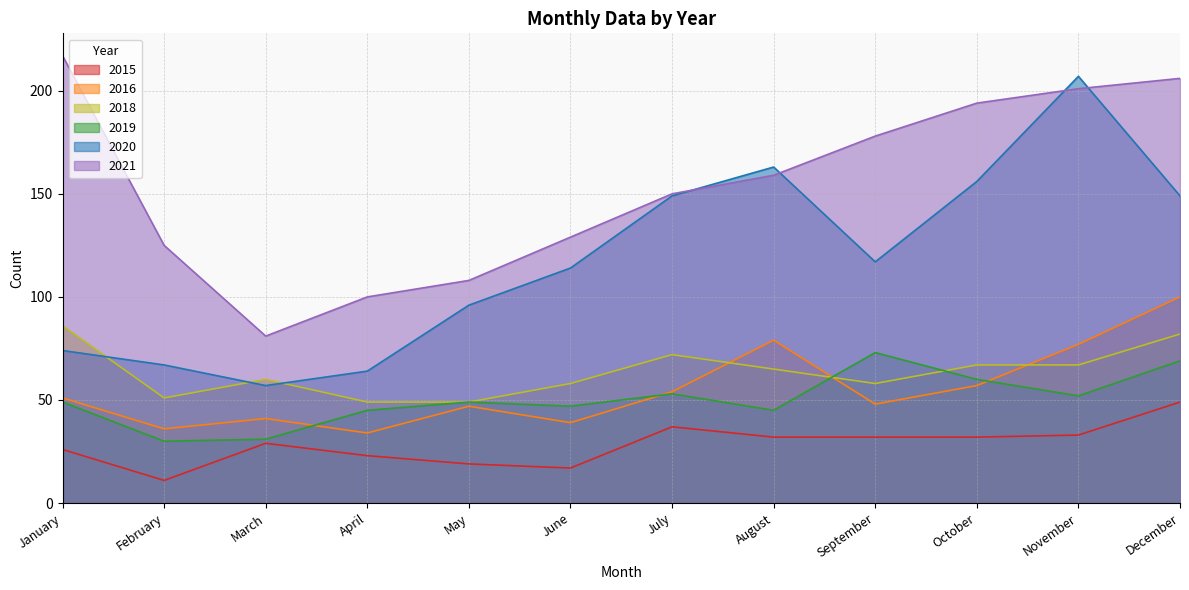

Between July and August, which series saw the biggest shift?

2016